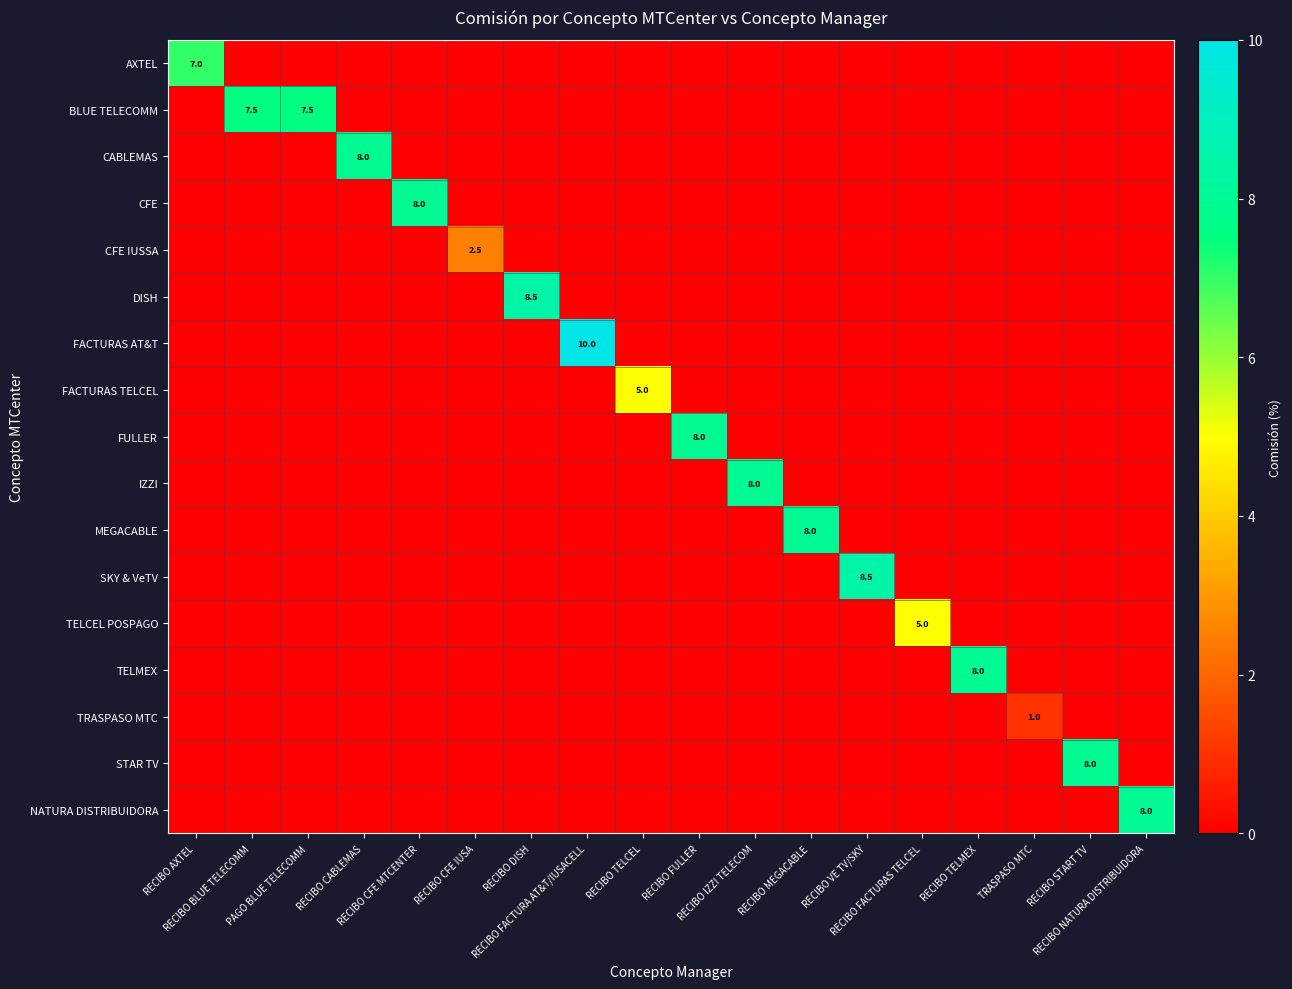

Rank the series by their maximum value, from lowest to highest.

TRASPASO MTC, CFE IUSSA, FACTURAS TELCEL, TELCEL POSPAGO, AXTEL, BLUE TELECOMM, CABLEMAS, CFE, FULLER, IZZI, MEGACABLE, TELMEX, STAR TV, NATURA DISTRIBUIDORA, DISH, SKY & VeTV, FACTURAS AT&T